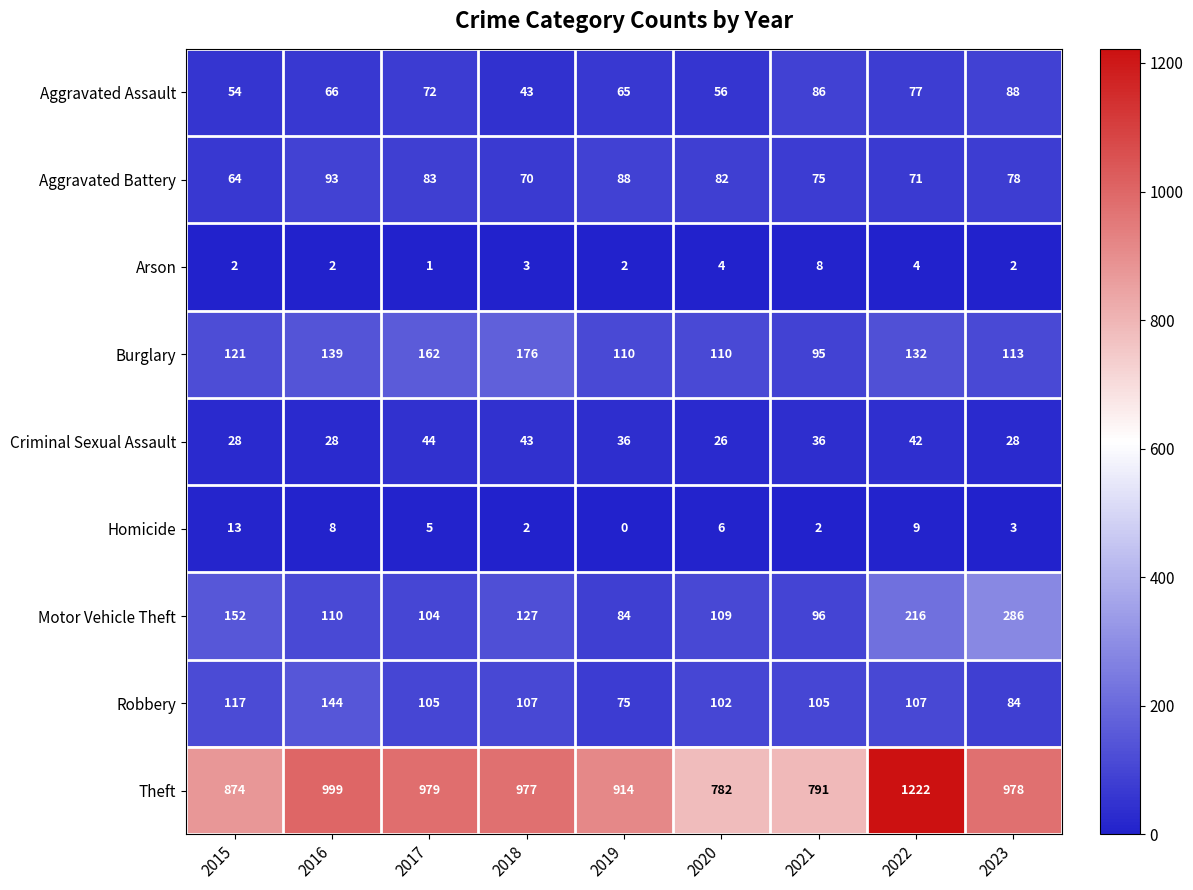

Between 2018 and 2020, which series saw the biggest shift?

Theft